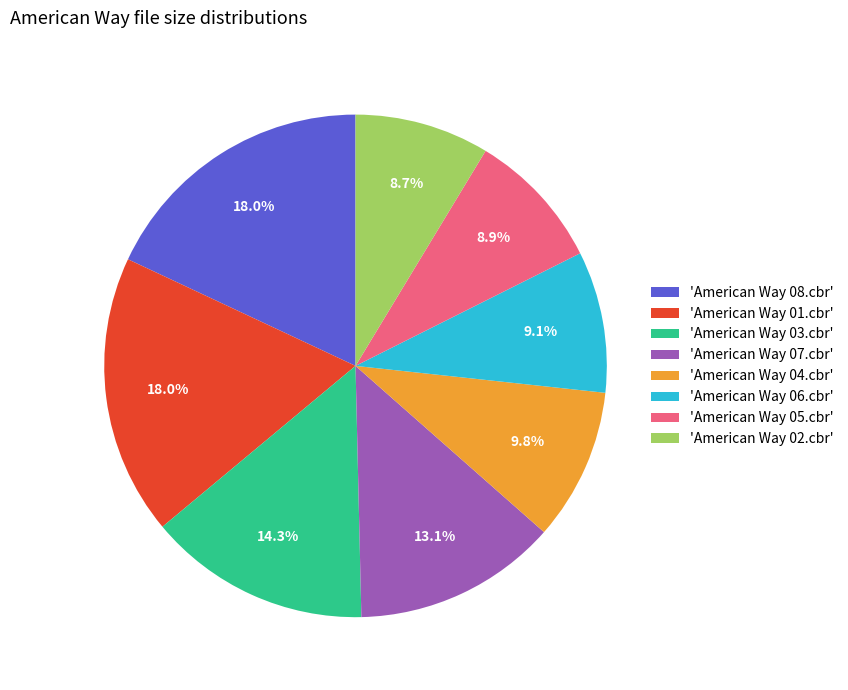

Which has a higher value, 'American Way 01.cbr' or 'American Way 04.cbr'?

'American Way 01.cbr'